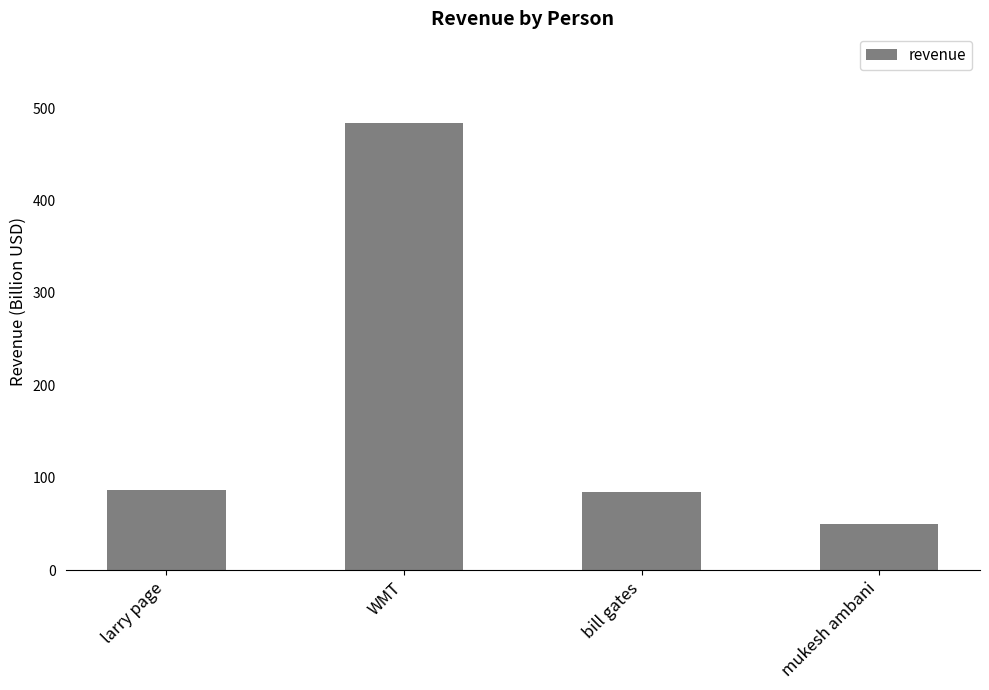

What is the ratio of the value at larry page to the value at mukesh ambani?

1.7